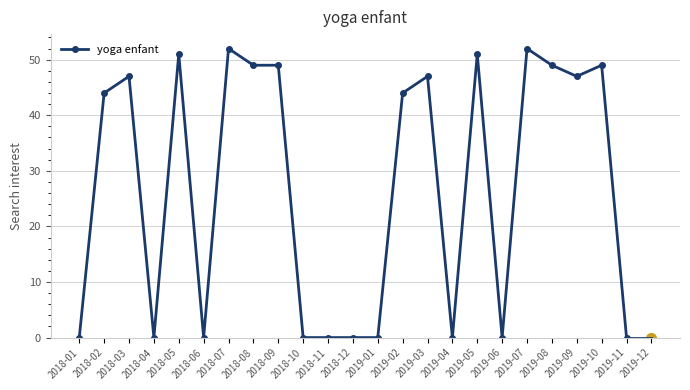

What is the label of the 9th point from the left?

2018-09